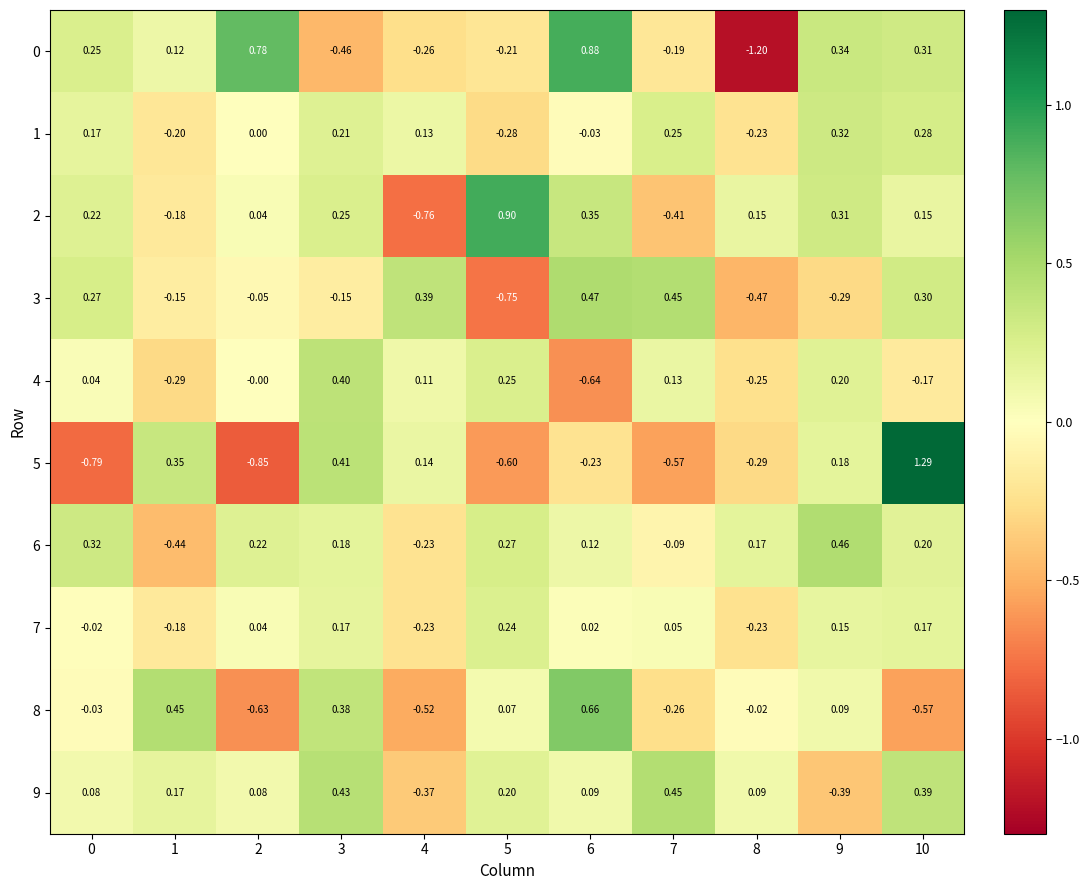

Is the value of 9 at 8 greater than the value of 8 at 6?

No